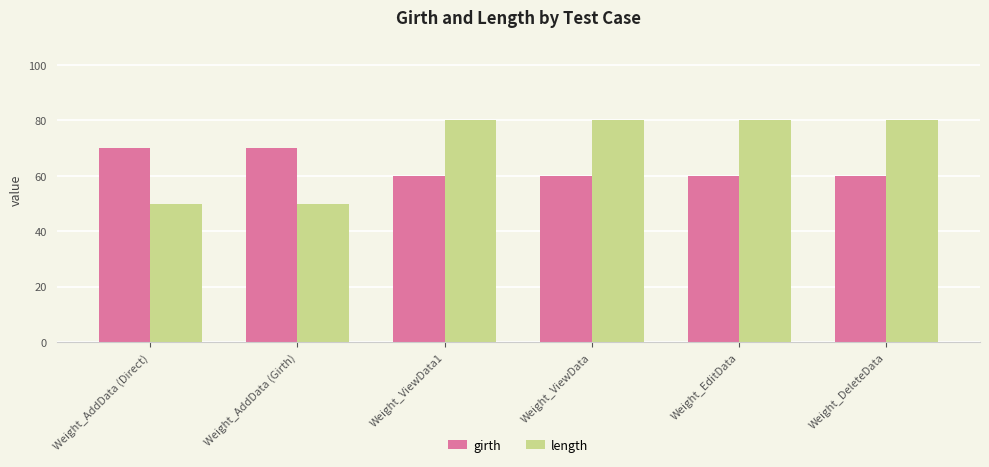

How many bars are there in each group?

2